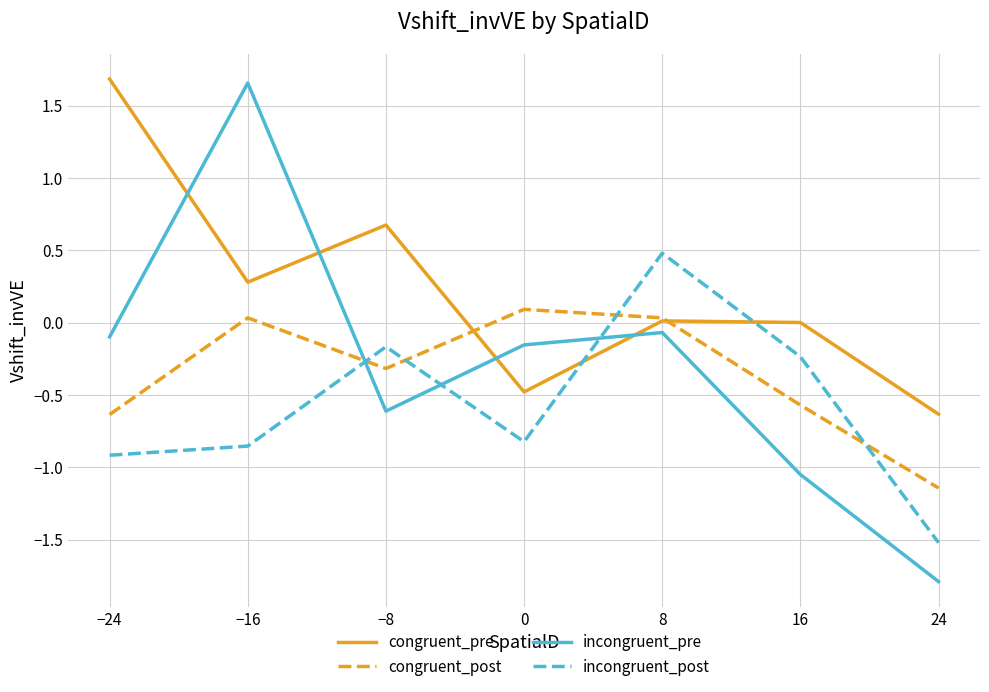

At which category does the chart reach its minimum across all series?

24